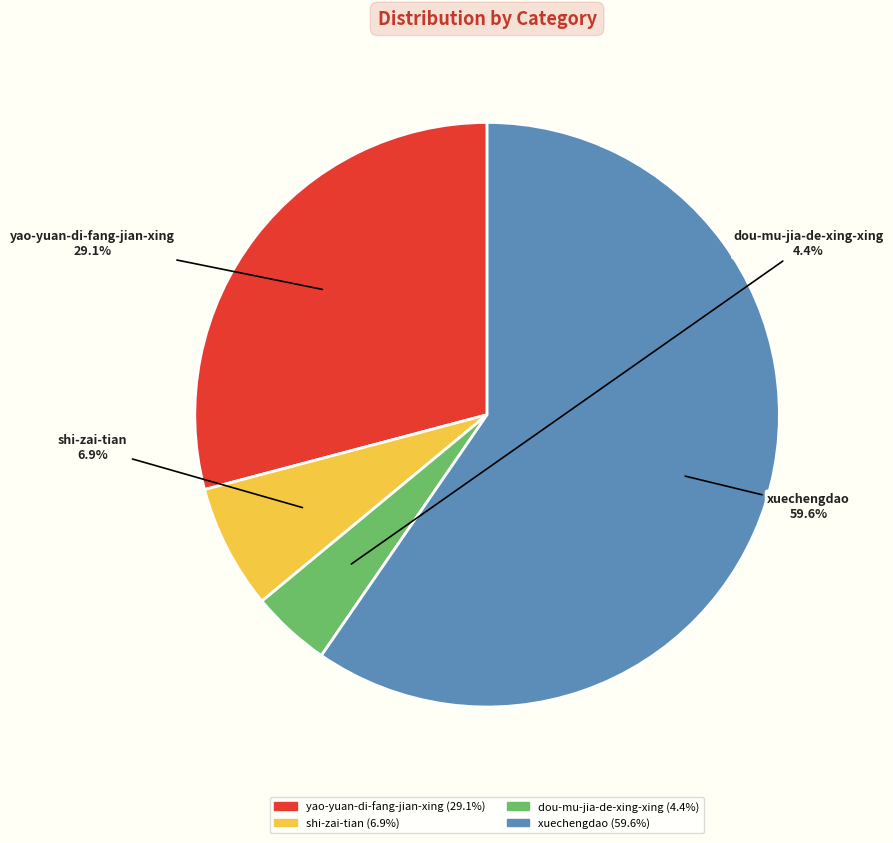

Is there a majority slice in this chart?

Yes